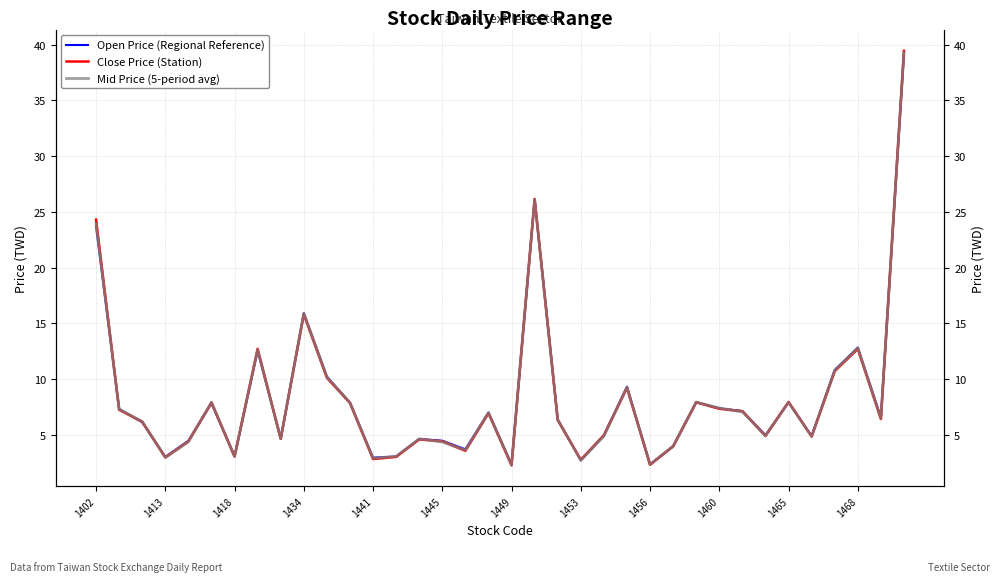

At how many categories does at least one series exceed 34?

1